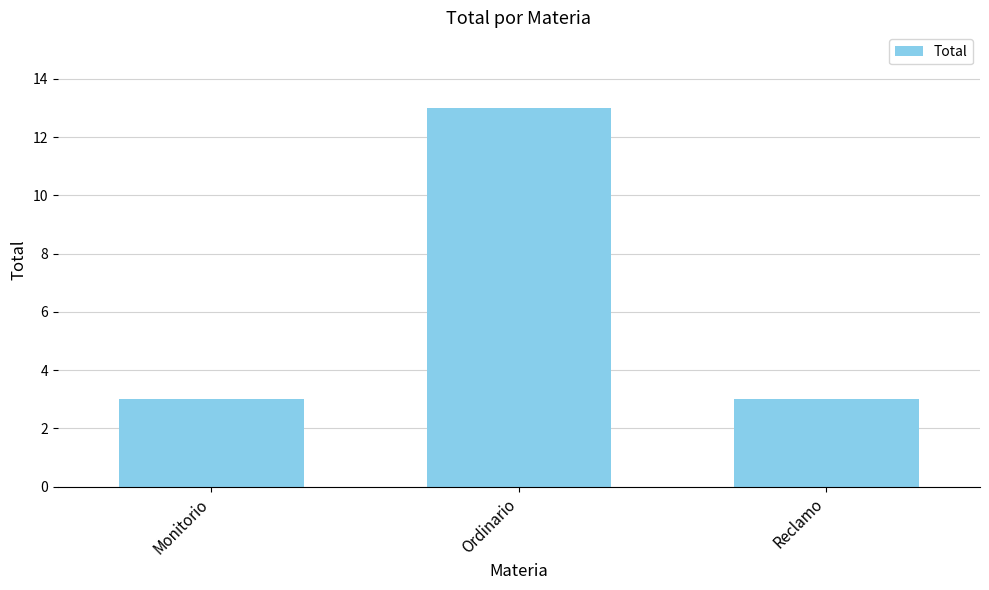

What is the maximum value shown in the chart?

13